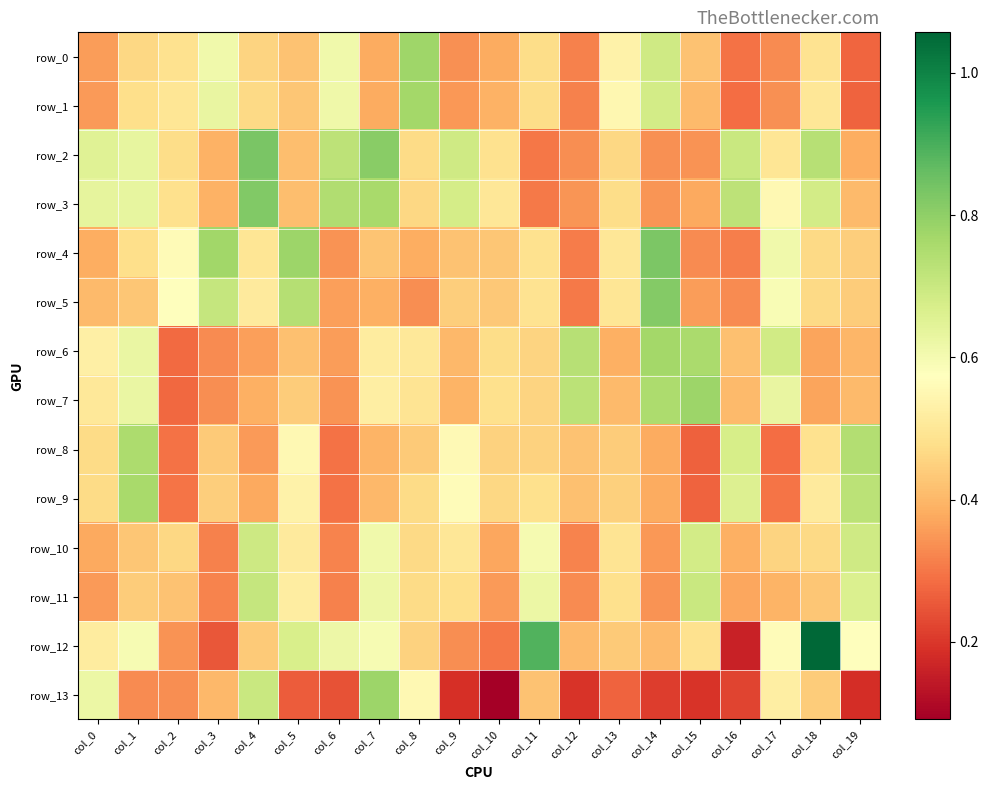

What is the minimum value shown in the chart?

0.1